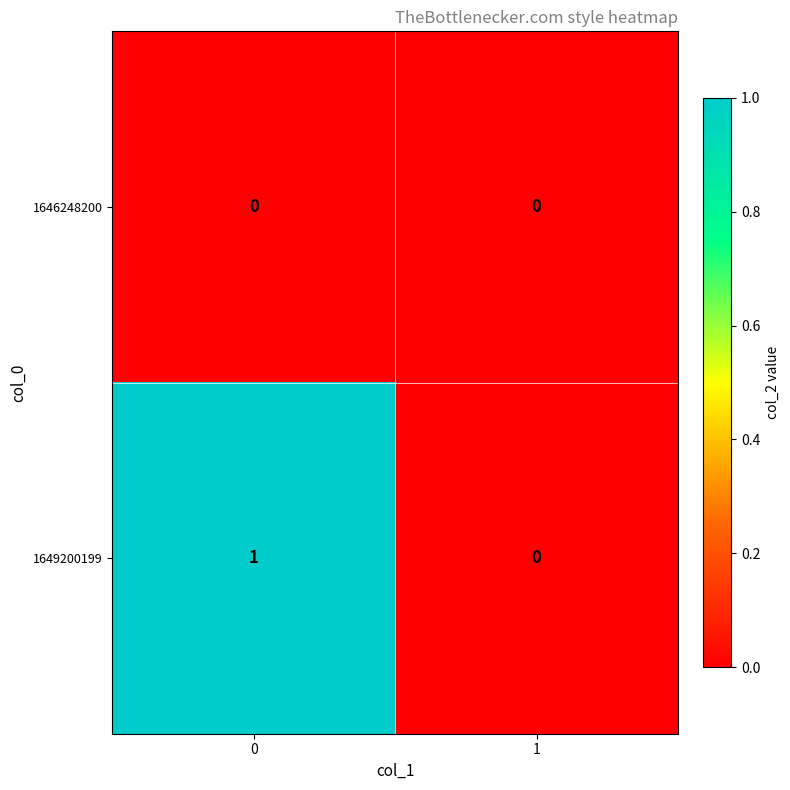

Reading right to left, what are all the values shown in this chart?

1646248200: 1=0	0=0
1649200199: 1=0	0=1